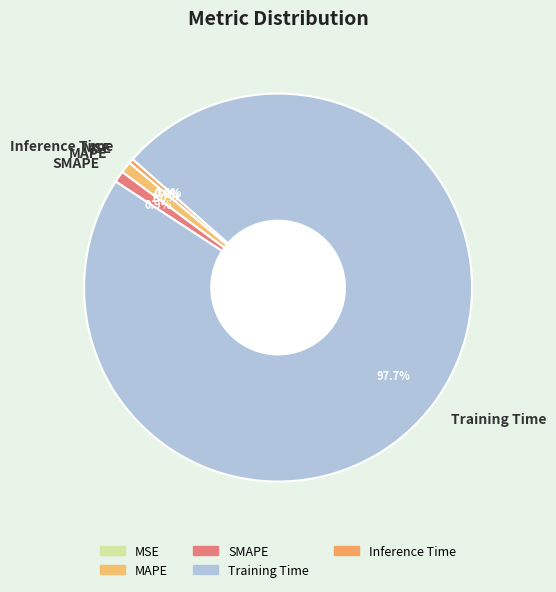

Does Training Time account for over 50% of the chart?

Yes